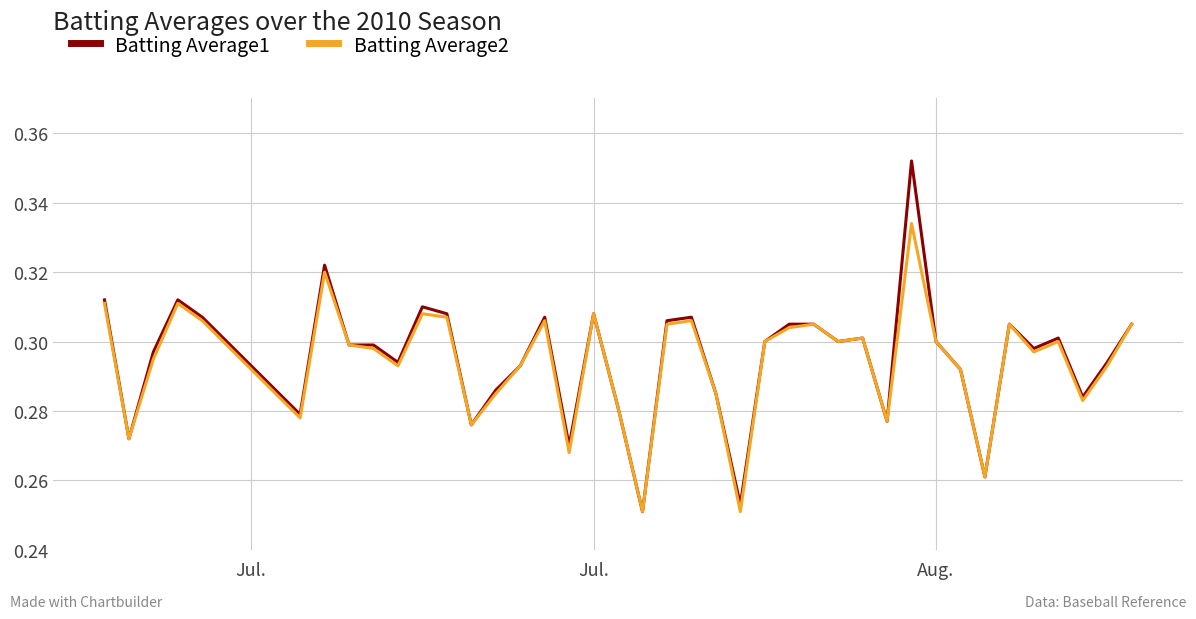

Which series has the largest range (max minus min)?

Batting Average1